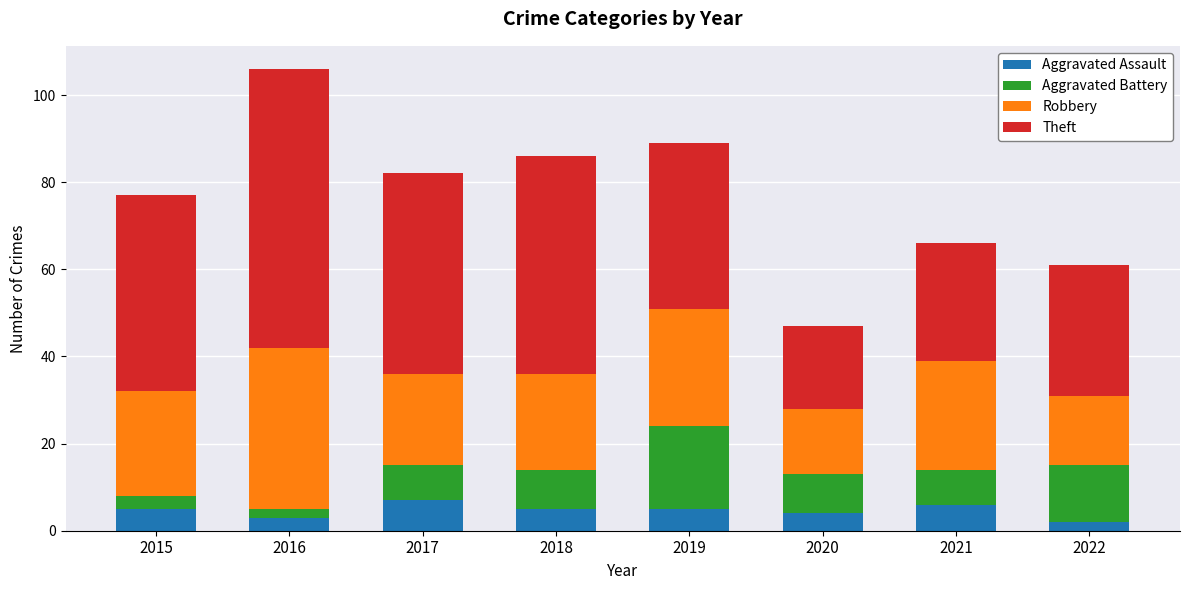

At which category is the sum across all series the highest?

2016